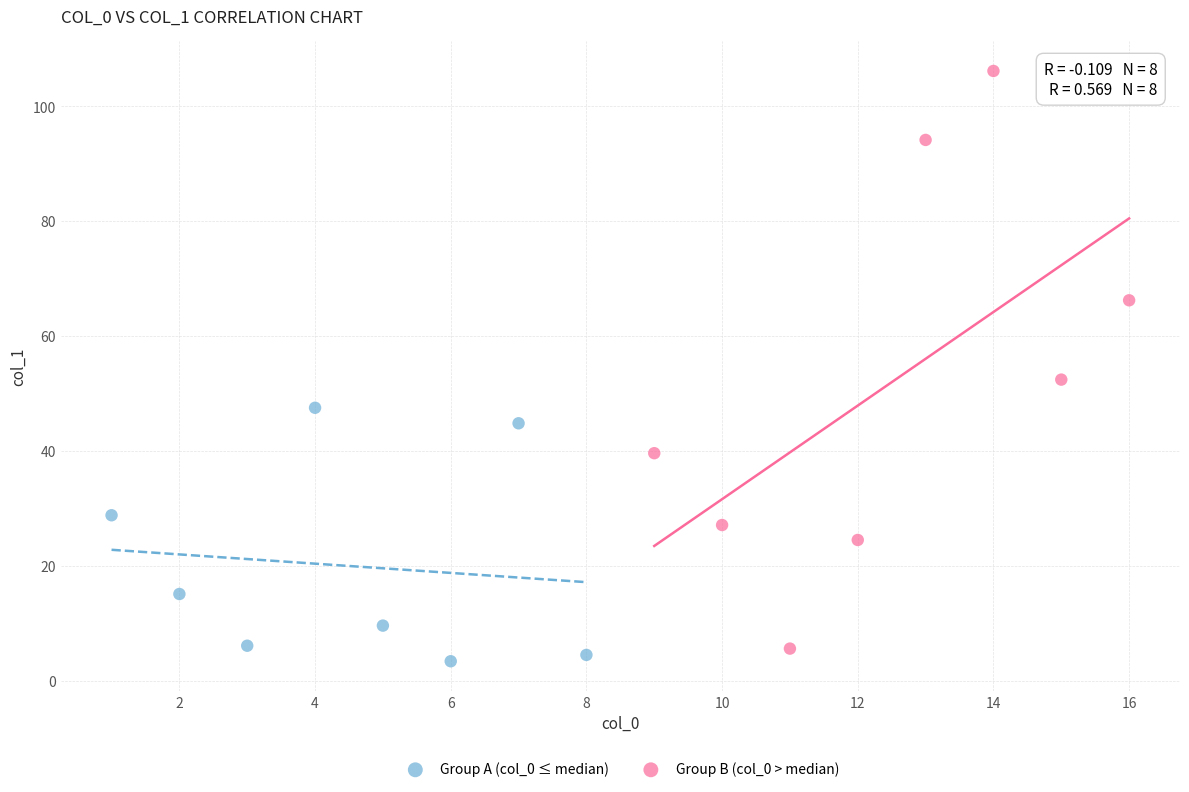

Which series has the widest spread of Y values?

Group B (col_0 > median)